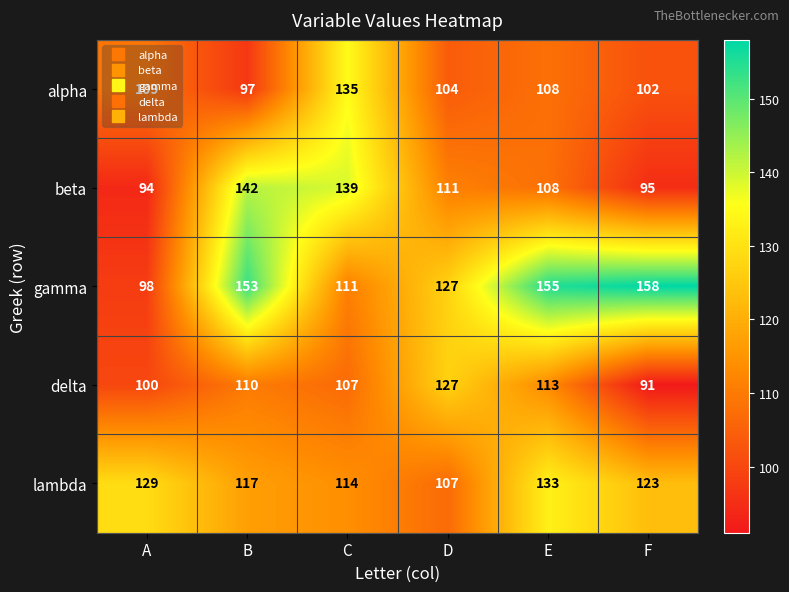

The value of delta at E is 113. True or false?

True